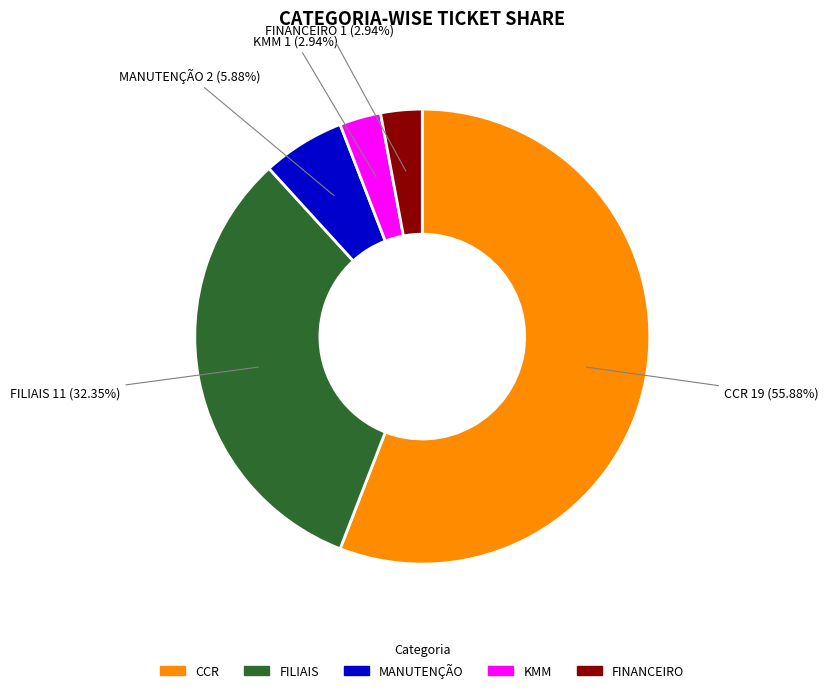

Is there any slice that represents more than half of the pie?

Yes